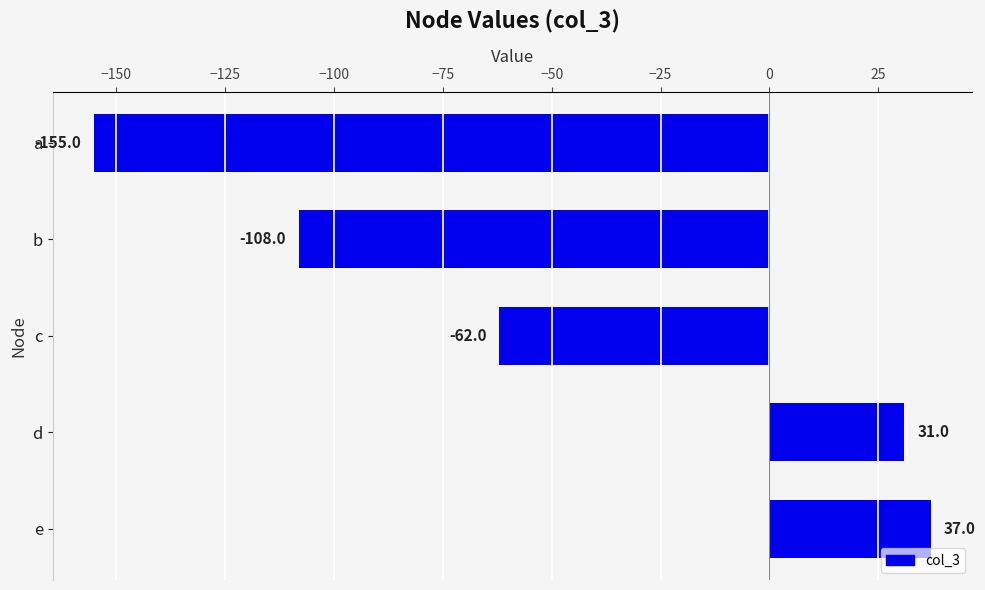

How many values are above zero?

2